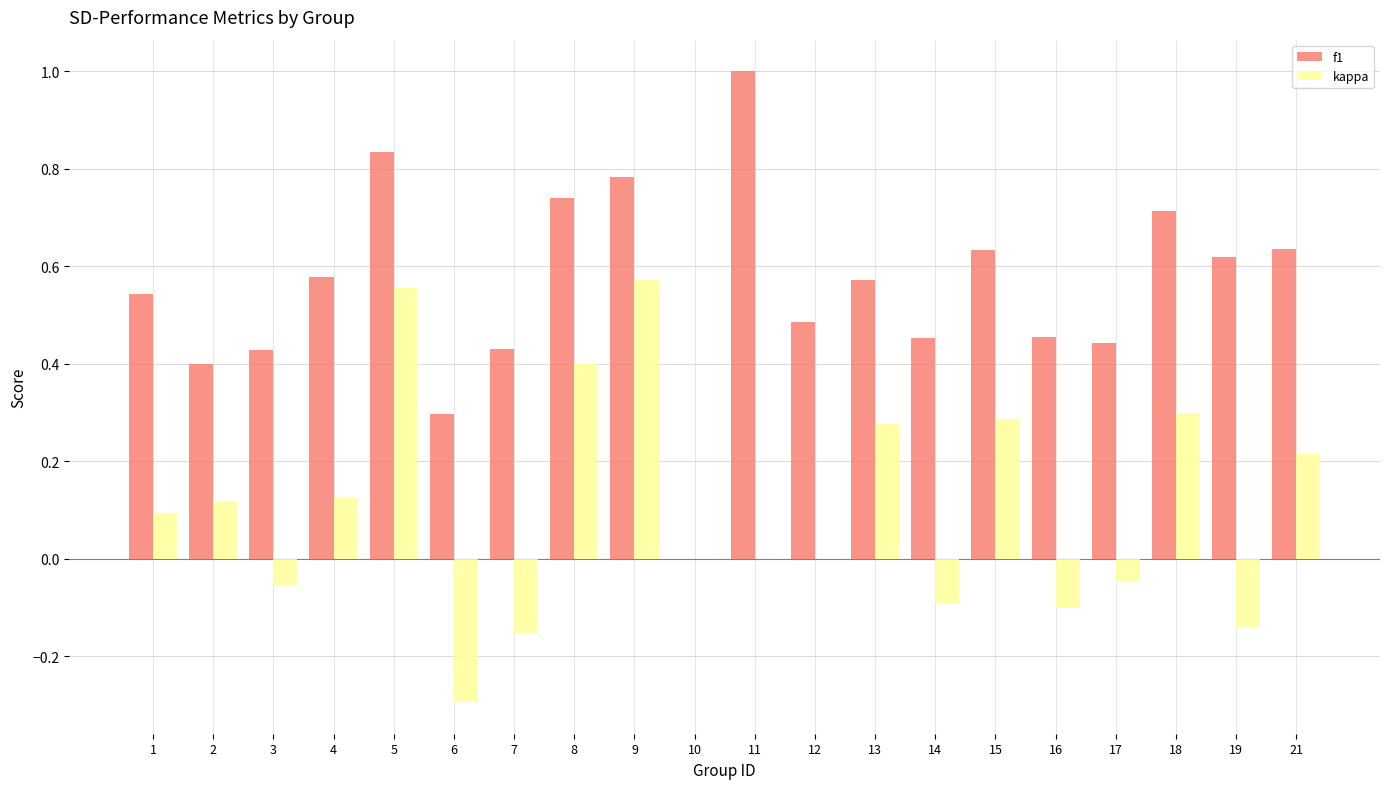

How many groups of bars are there?

20